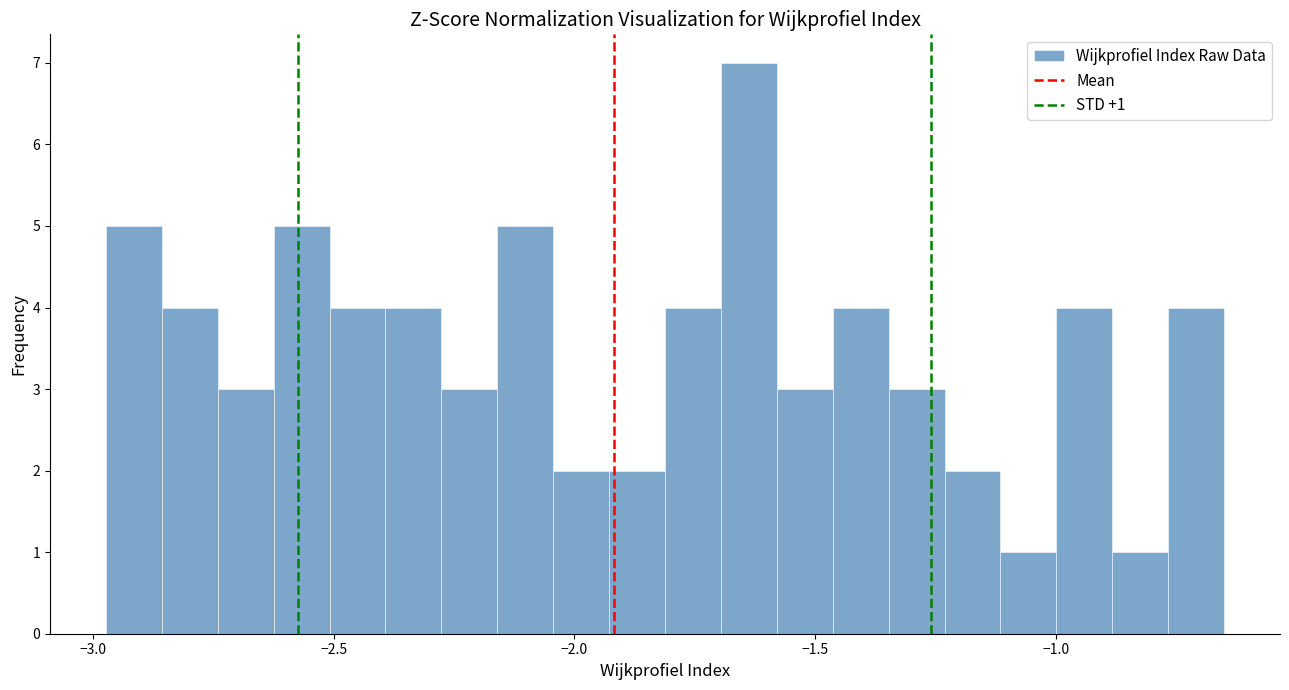

Around what value on the x-axis is the tallest bar? Give the approximate position of its centre, as read against the axis.

-1.65